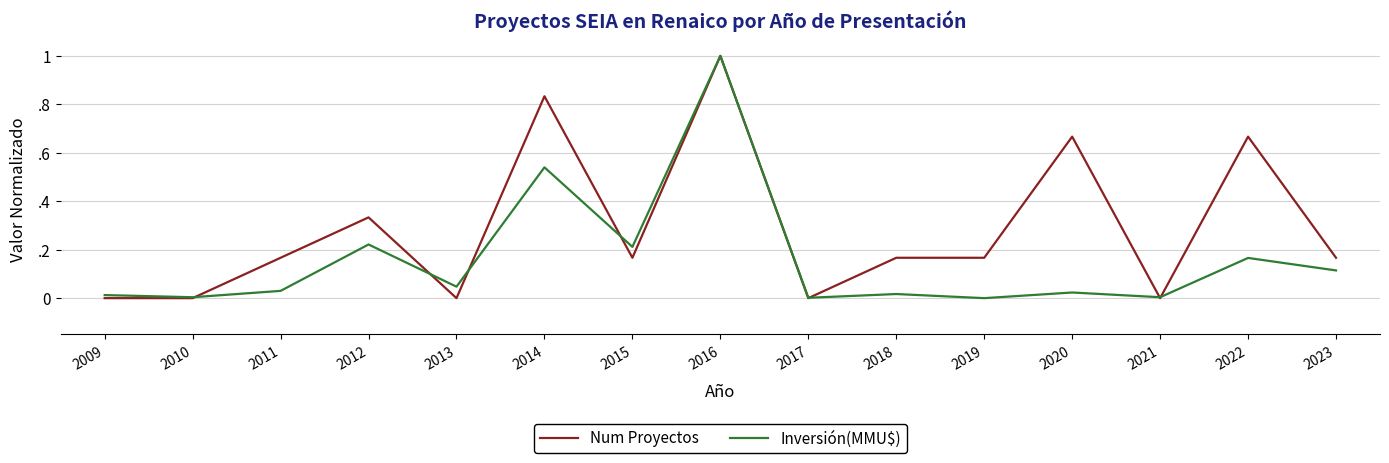

Which series has the widest spread of values?

Num Proyectos